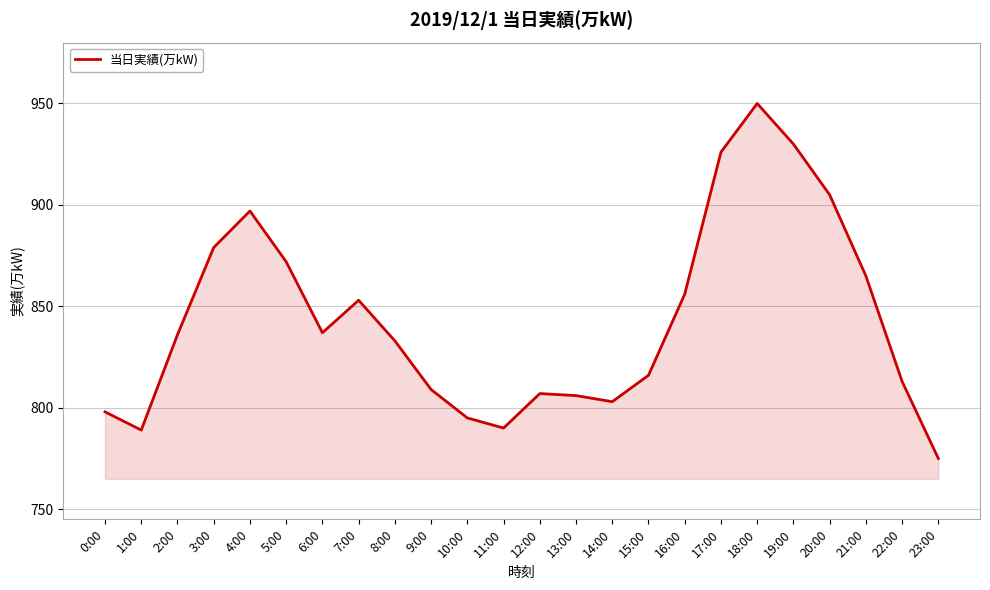

Reading left to right, transcribe all the data shown in this chart.

798	789	836	879	897	872	837	853	833	809	795	790	807	806	803	816	856	926	950	930	905	865	813	775